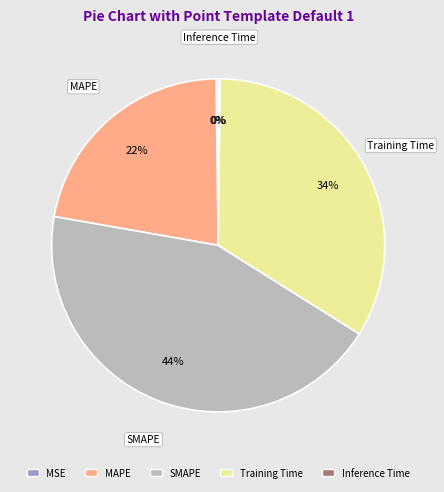

To the nearest percent, what is the average slice percentage?

20%